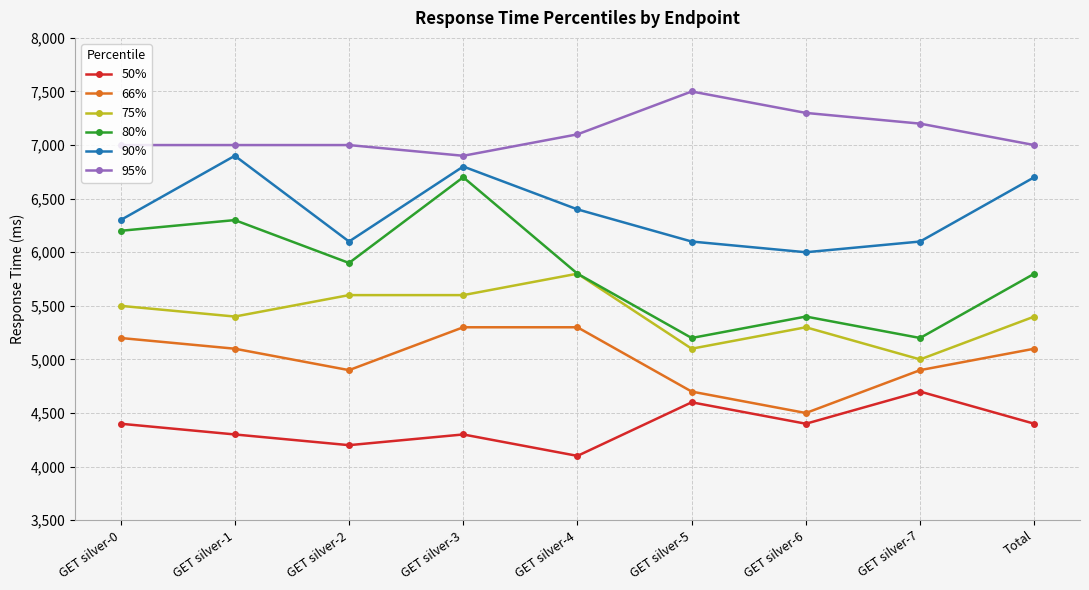

What is the label of the 1st point from the right?

Total